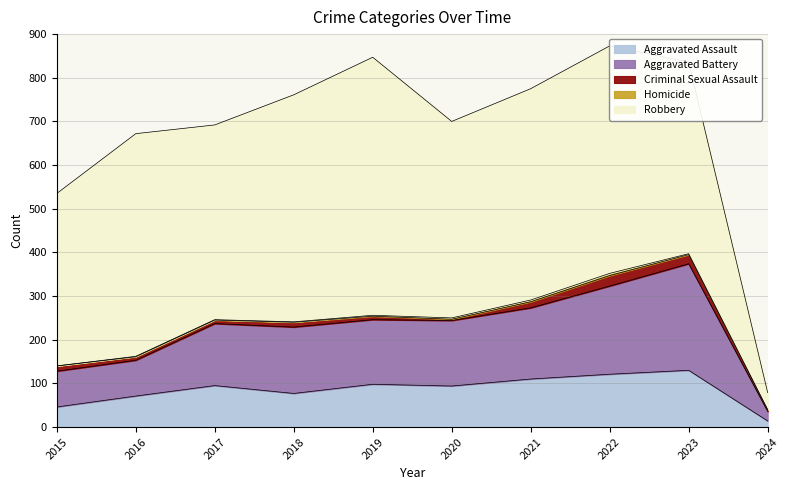

What is the sum of all Homicide values?

20